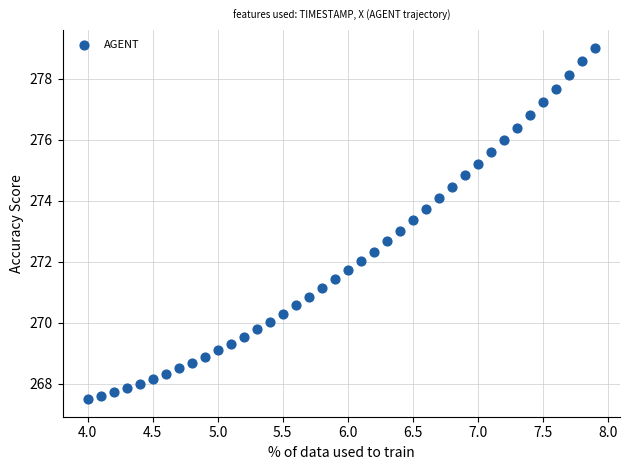

What is the range of Y values (max minus min)?

11.5